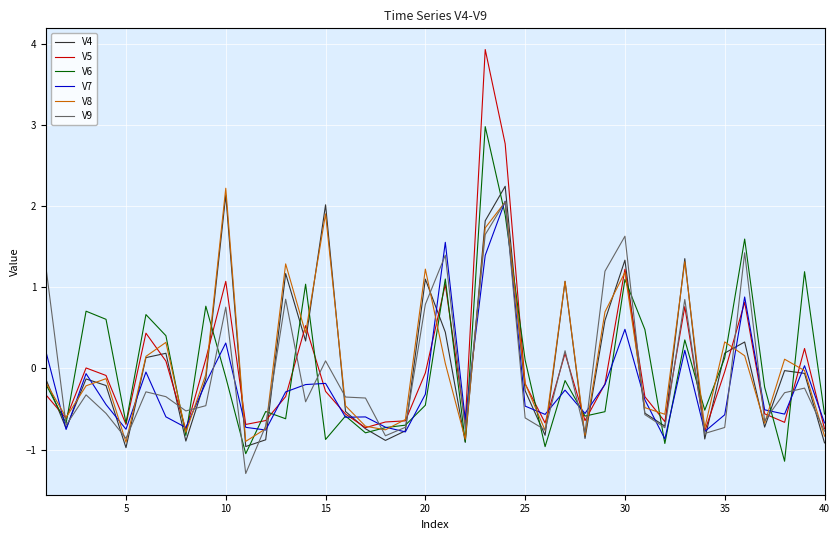

What is the lowest value of the V8 series?

-0.9